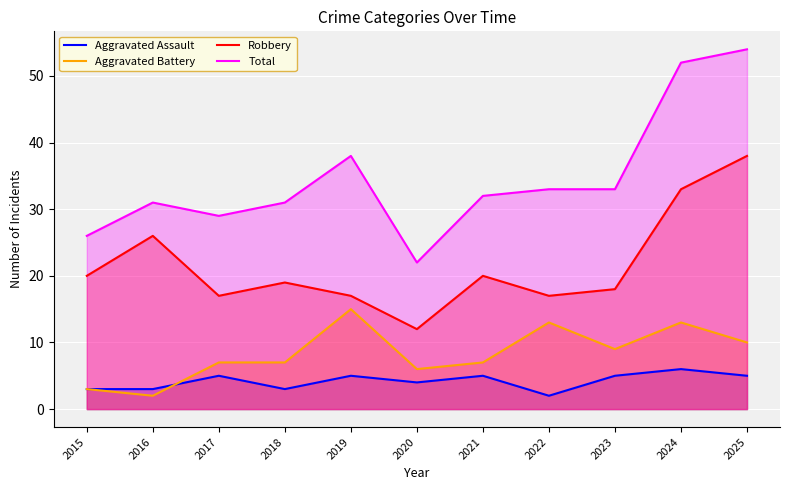

True or false: Aggravated Battery has a value of 5 at 2015.

False